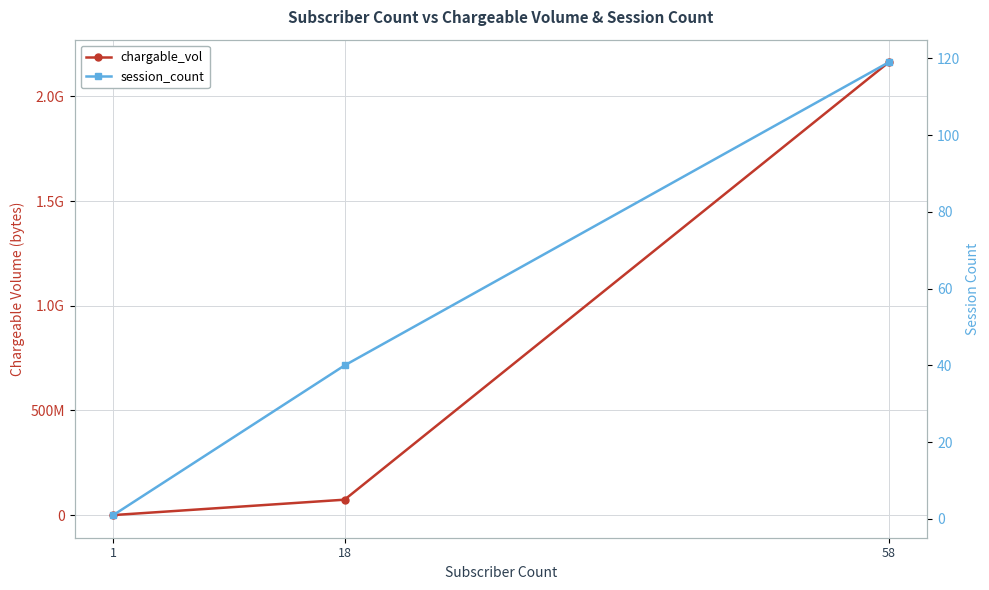

List the series in order of their peak value, highest first.

chargable_vol, session_count